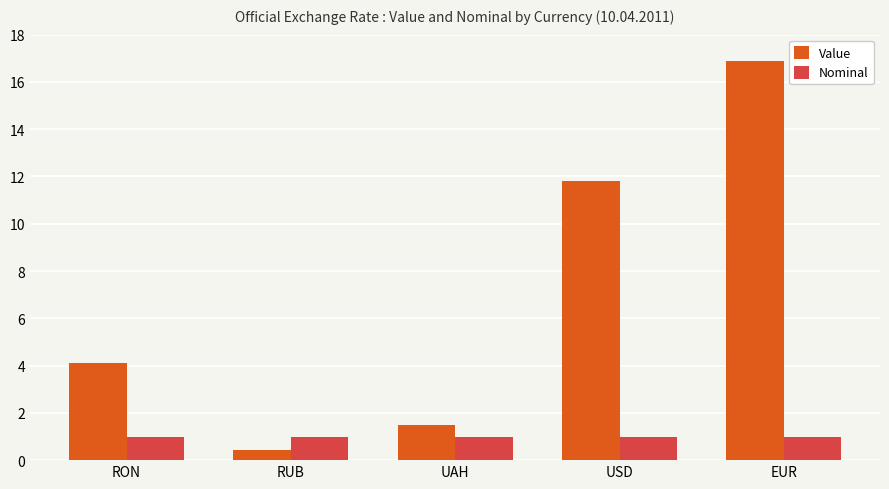

What is the spread (max minus min) of values at USD?

10.8